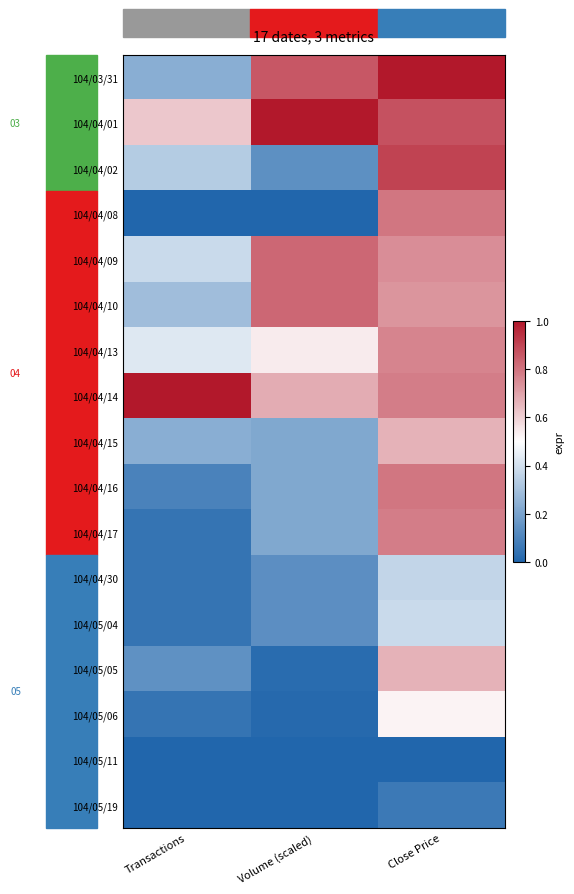

What is the difference between the maximum and minimum values in the 104/05/19 series?

0.1